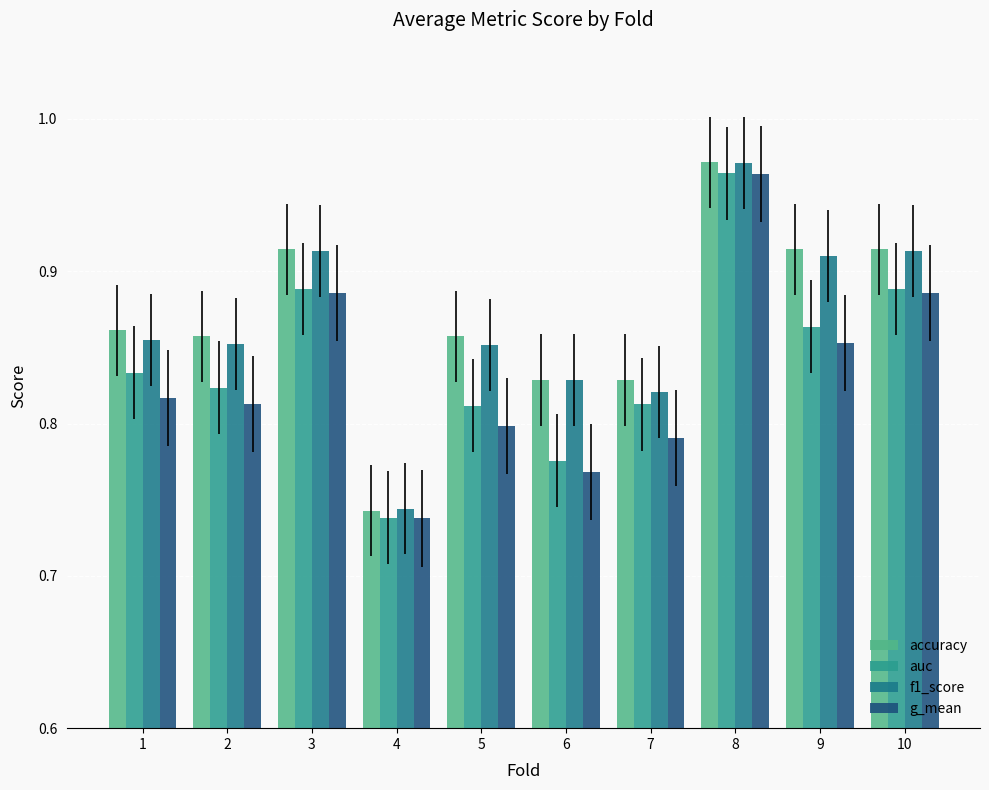

True or false: g_mean has a value of 0.7 at 4.

True